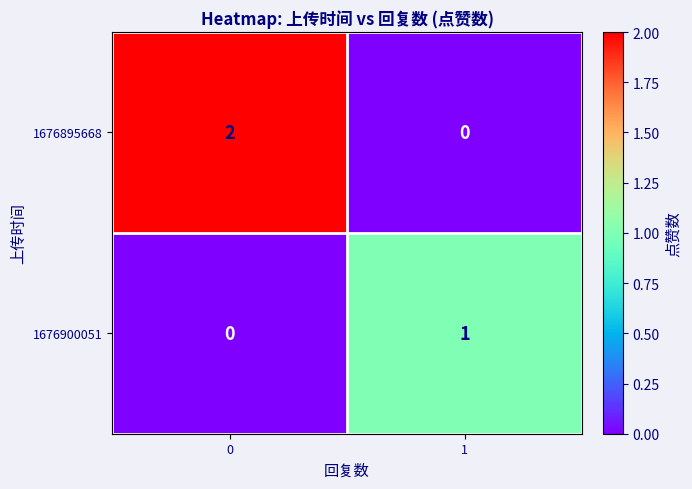

Rank the series by their maximum value, from highest to lowest.

1676895668, 1676900051